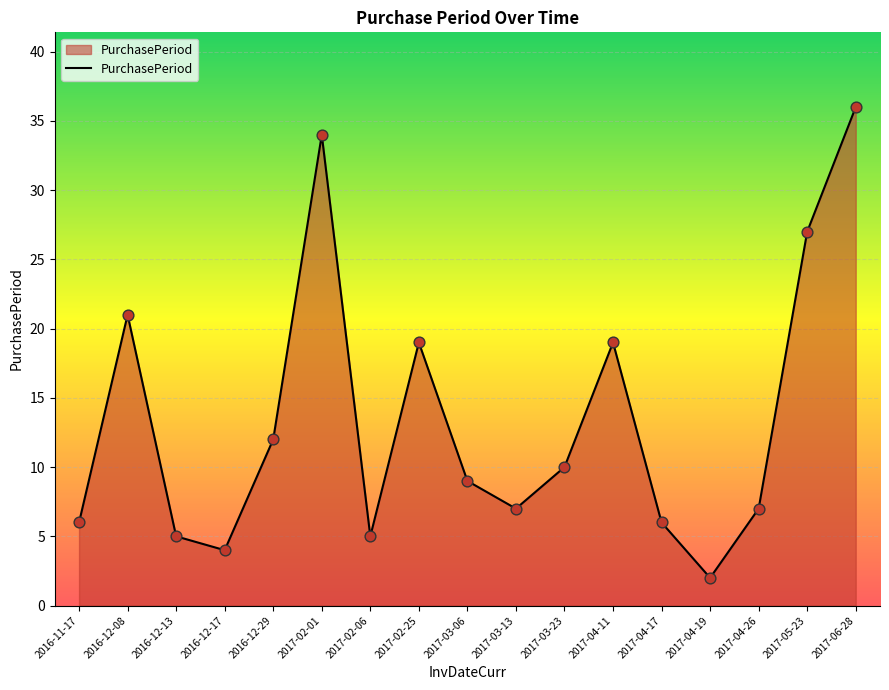

What is the change in value from 2017-02-06 to 2017-03-06?

+4